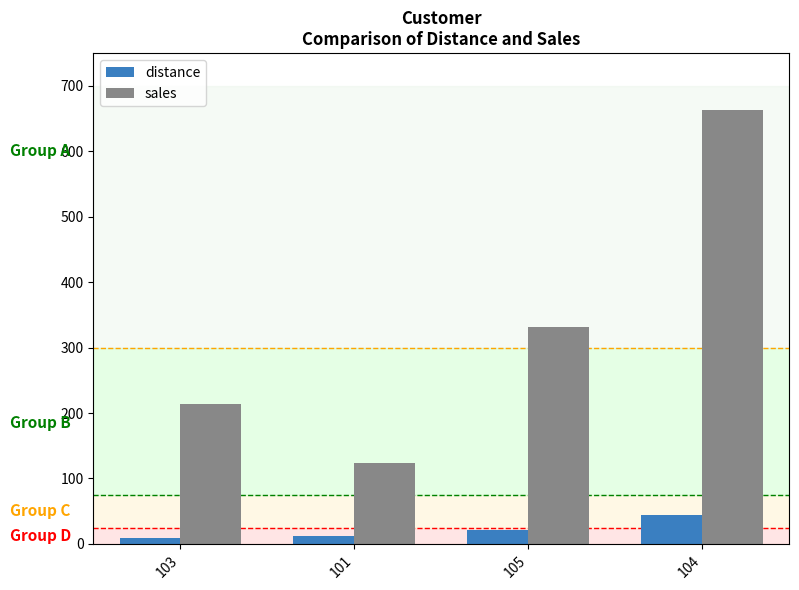

How many data points does each series have?

4